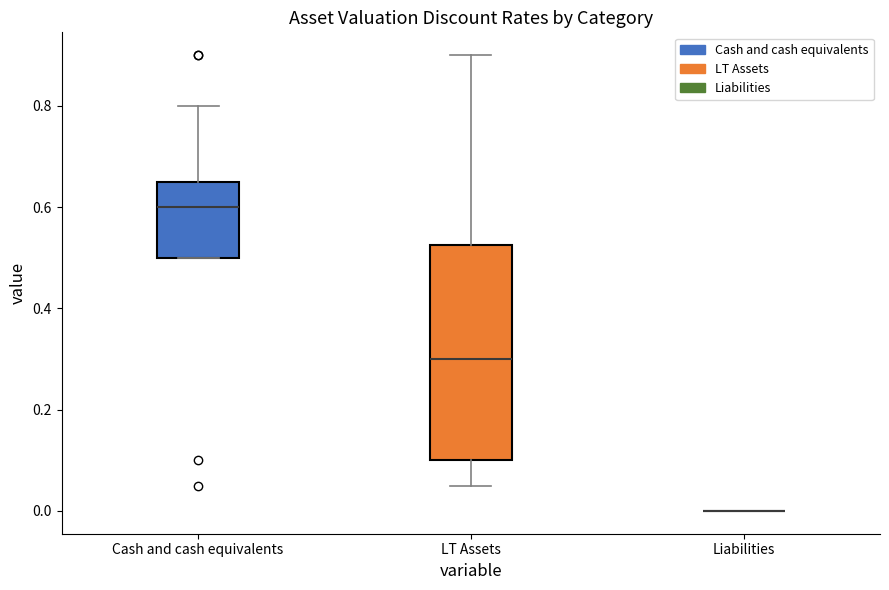

Which box is the tallest, from its lower edge to its upper edge?

LT Assets